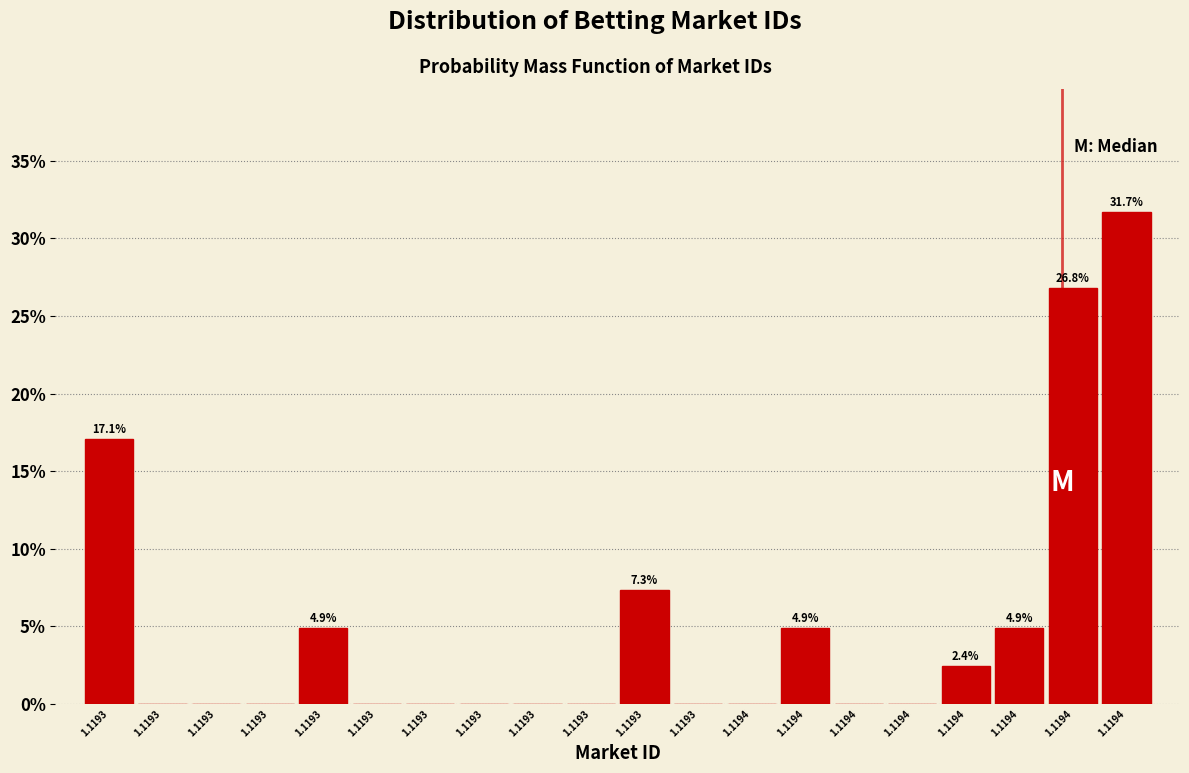

Count the number of data series in this chart.

1